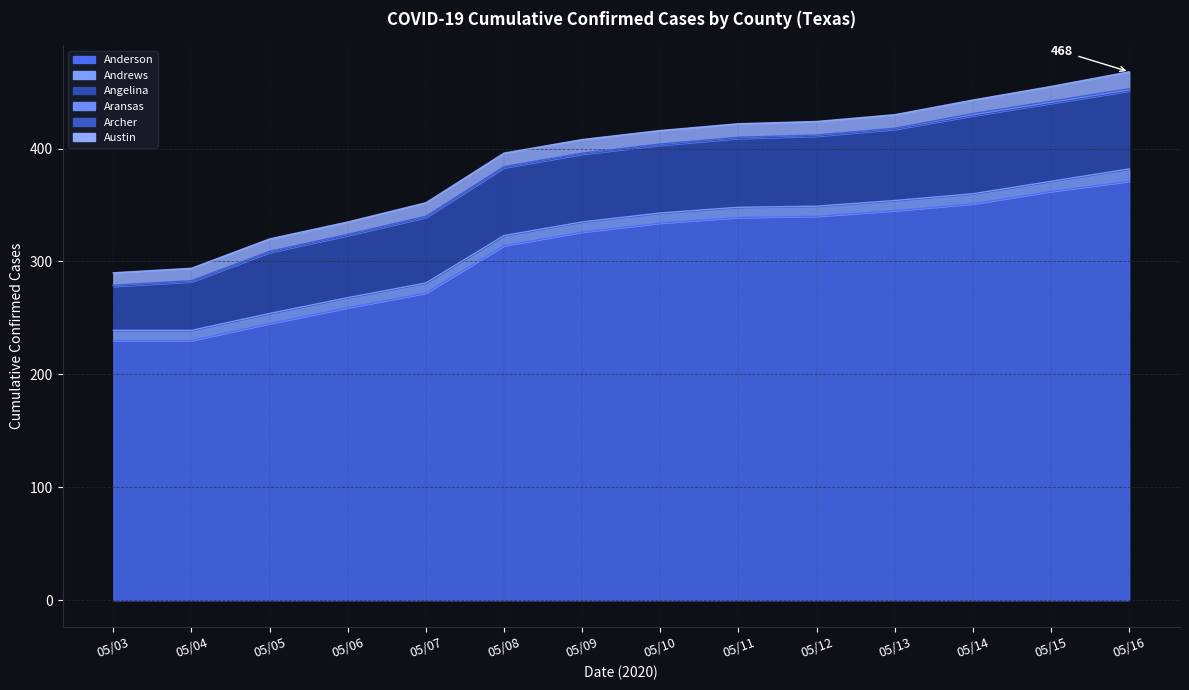

The value of Aransas at 05/03 is 2. True or false?

False